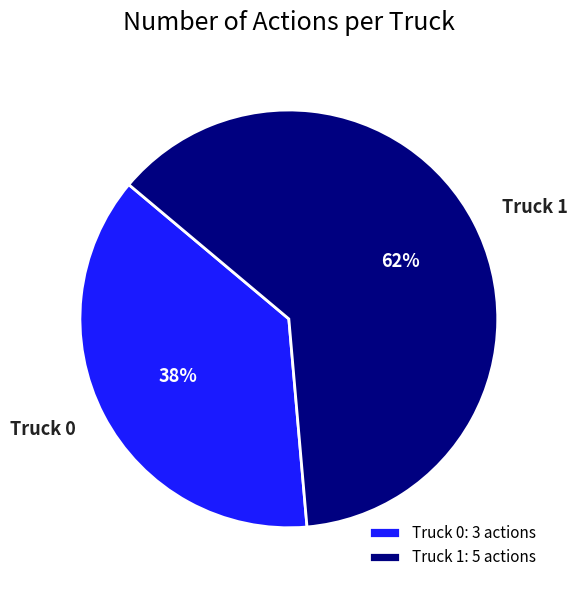

Which has a higher value, Truck 1 or Truck 0?

Truck 1